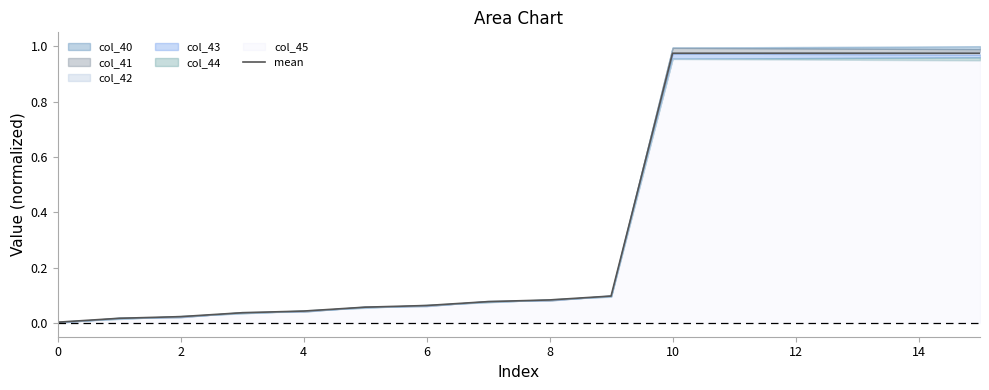

What is the value of the 12th point from the left?

1.0